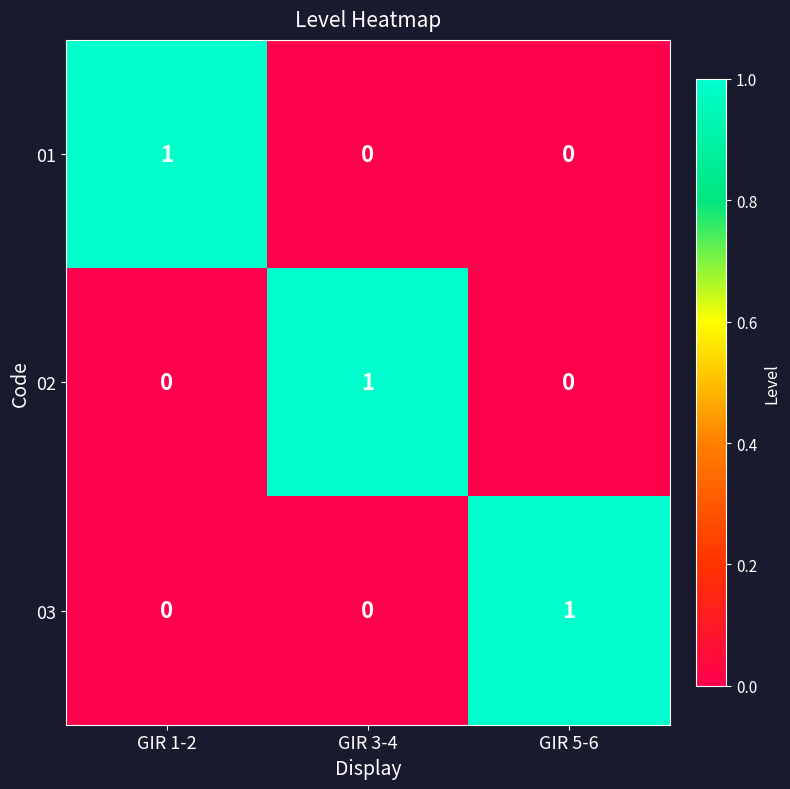

How many 01 values are between 0 and 1?

3